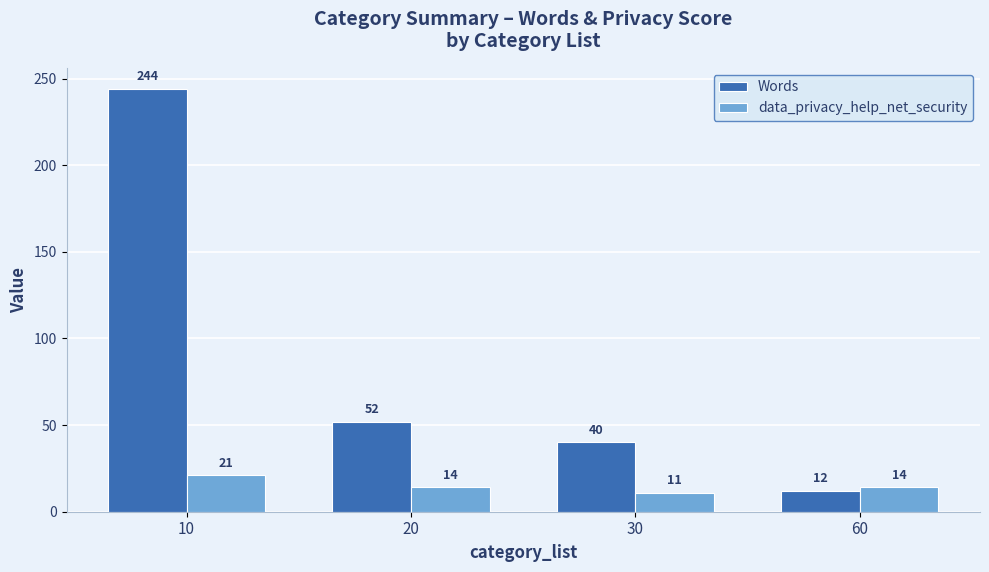

How many bars are there in total?

8